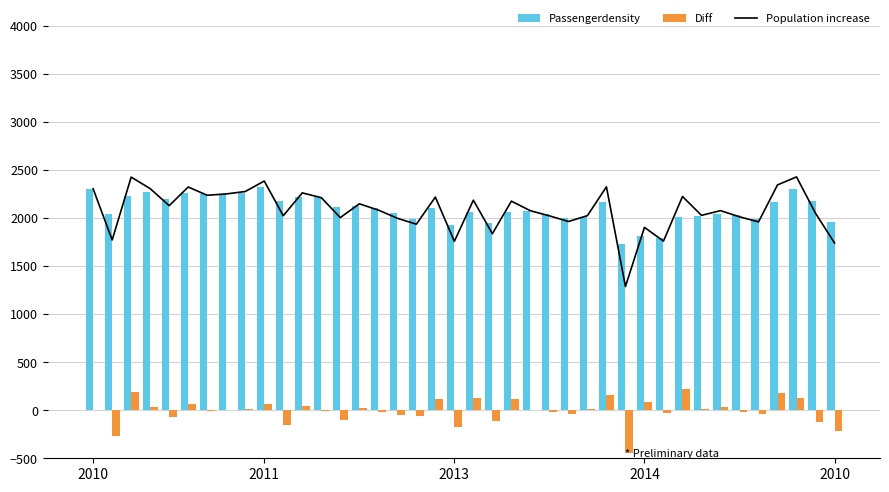

How many values in Diff are below zero?

19